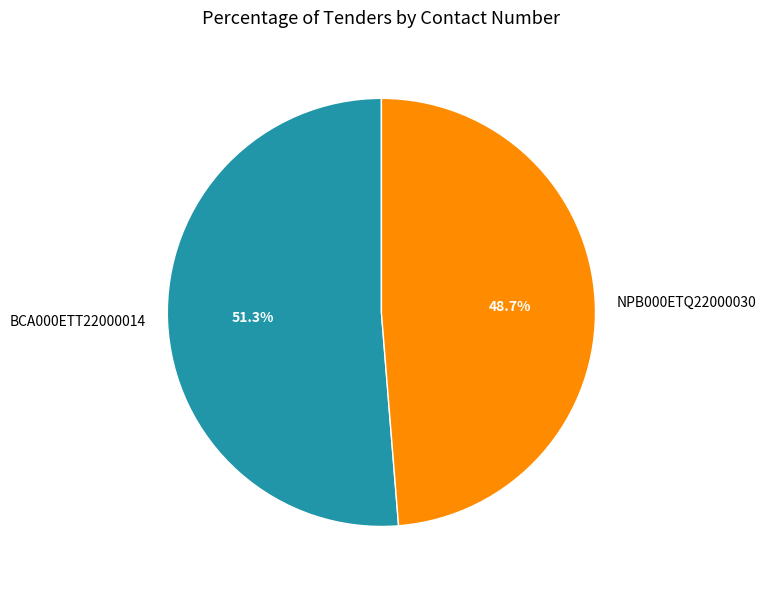

Which category has the smallest portion of the pie?

NPB000ETQ22000030